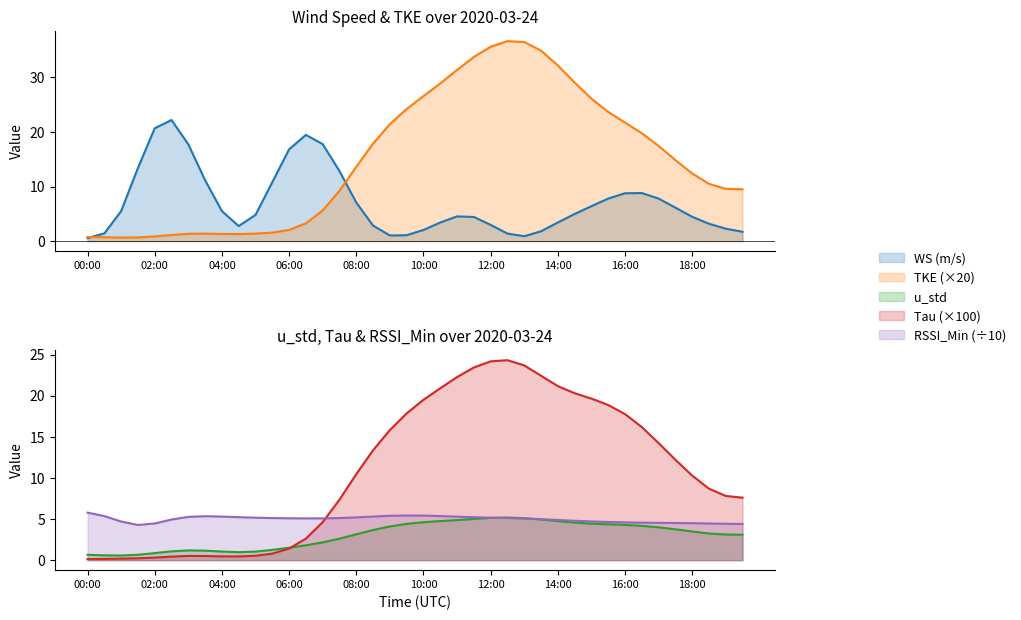

At which label does TKE first exceed 13?

08:00